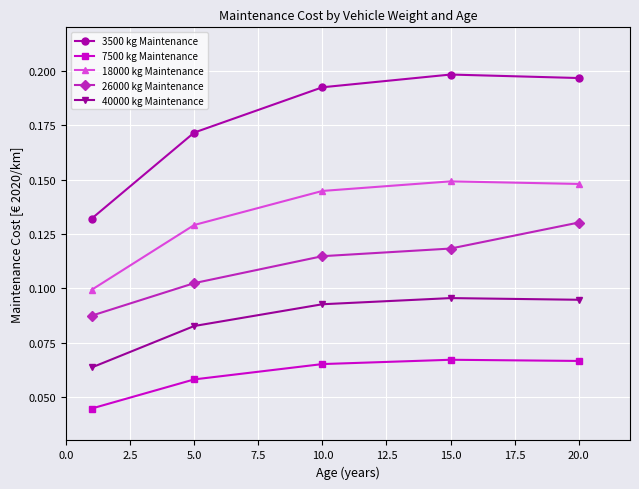

How many 26000 kg Maintenance values are between 0 and 1?

5